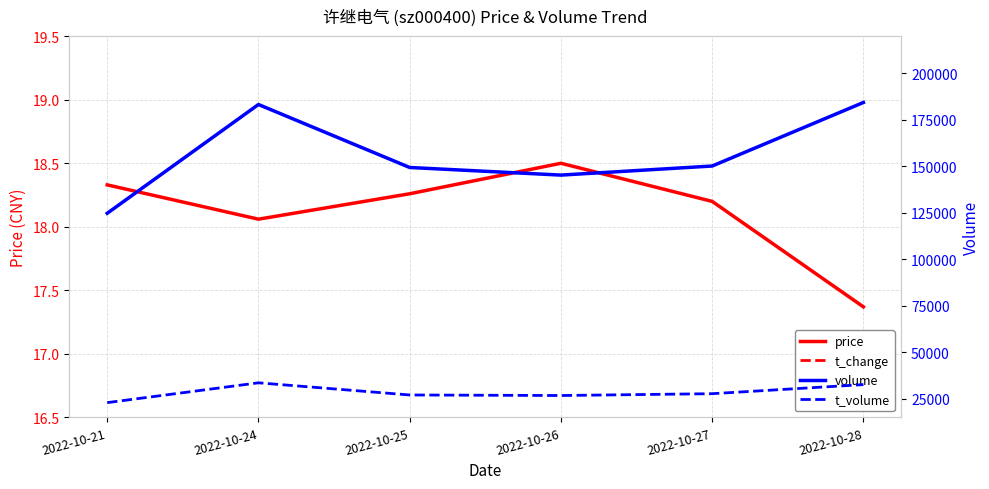

Reading right to left, what are all the values shown in this chart?

price: 2022-10-28=17.4	2022-10-27=18.2	2022-10-26=18.5	2022-10-25=18.3	2022-10-24=18.1	2022-10-21=18.3
t_change: 2022-10-28=1.8	2022-10-27=1.5	2022-10-26=1.4	2022-10-25=1.5	2022-10-24=1.8	2022-10-21=1.2
volume: 2022-10-28=184364.0	2022-10-27=150187.0	2022-10-26=145305.0	2022-10-25=149401.0	2022-10-24=183270.0	2022-10-21=124766.0
t_volume: 2022-10-28=32645.0	2022-10-27=27753.0	2022-10-26=26772.0	2022-10-25=27059.0	2022-10-24=33608.0	2022-10-21=22946.0